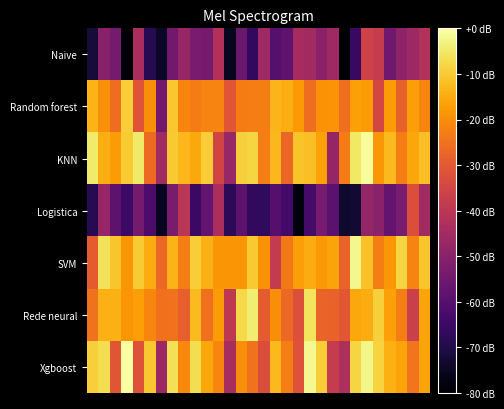

List the series in order of their peak value, lowest first.

Naive, Logistica, Random forest, Rede neural, SVM, KNN, Xgboost